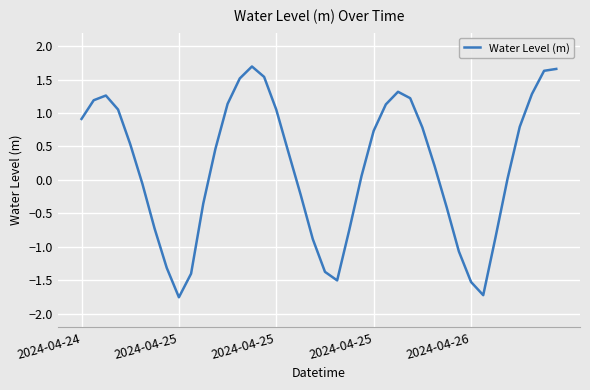

How many positive values are there?

24